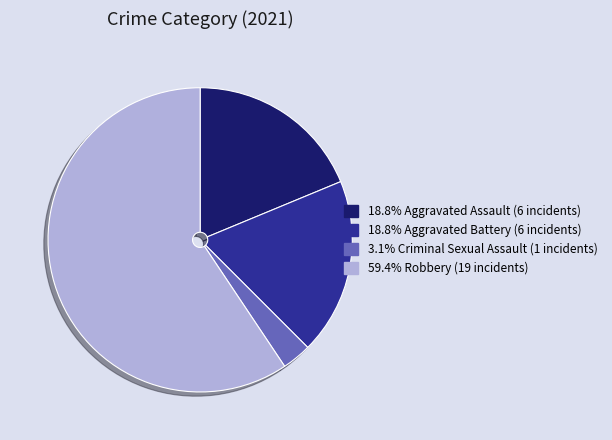

Is there any slice that represents more than half of the pie?

Yes